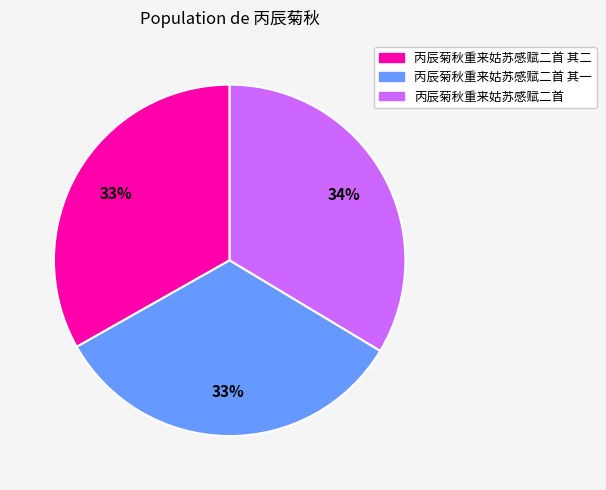

Is there any slice that represents more than half of the pie?

No